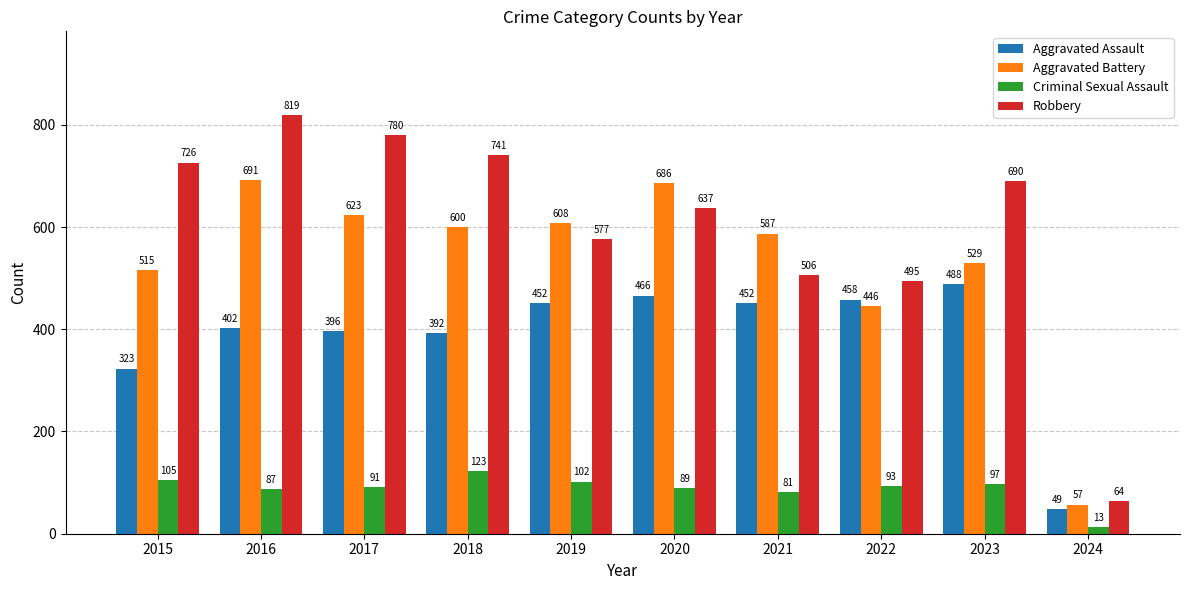

How many data points does each series have?

10